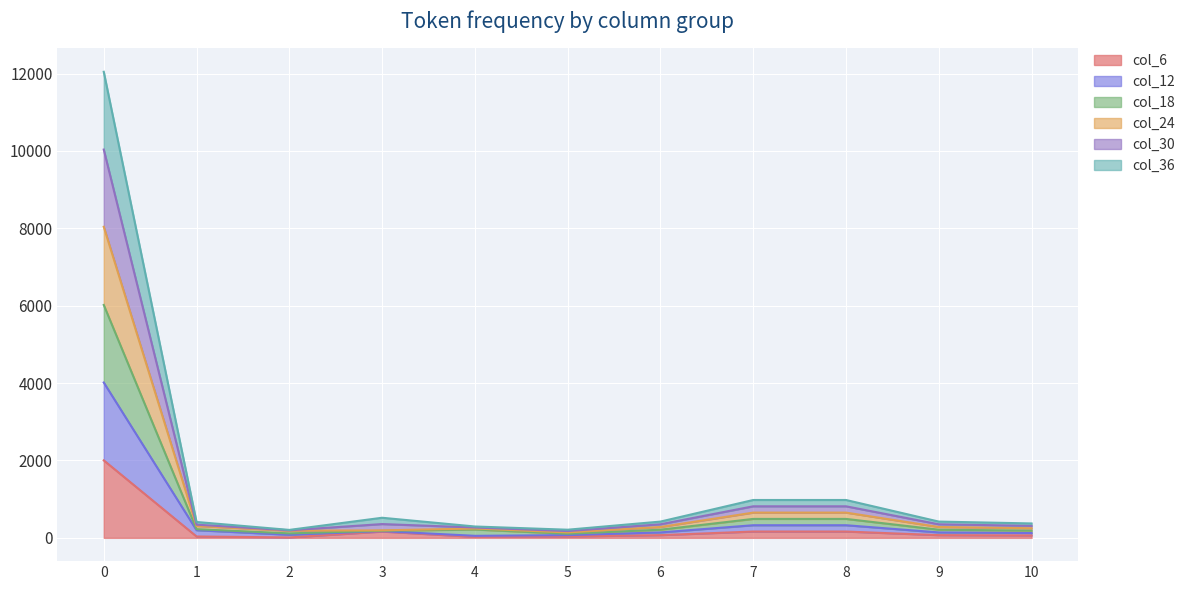

What are all the series names shown in the legend?

col_6, col_12, col_18, col_24, col_30, col_36